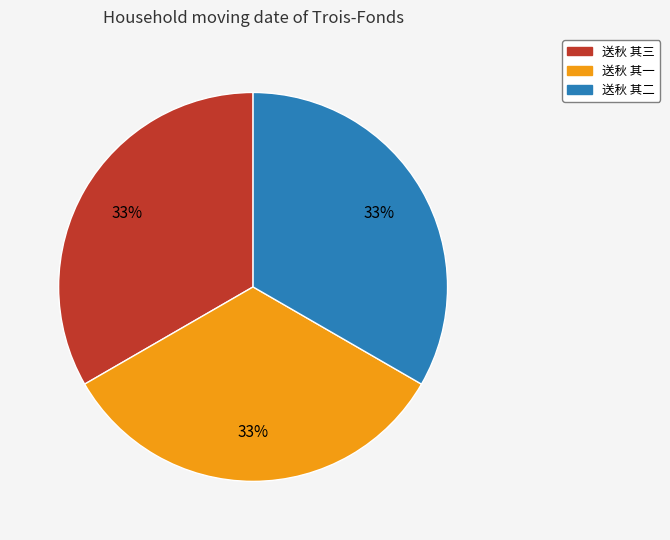

How many segments does this pie chart have?

3